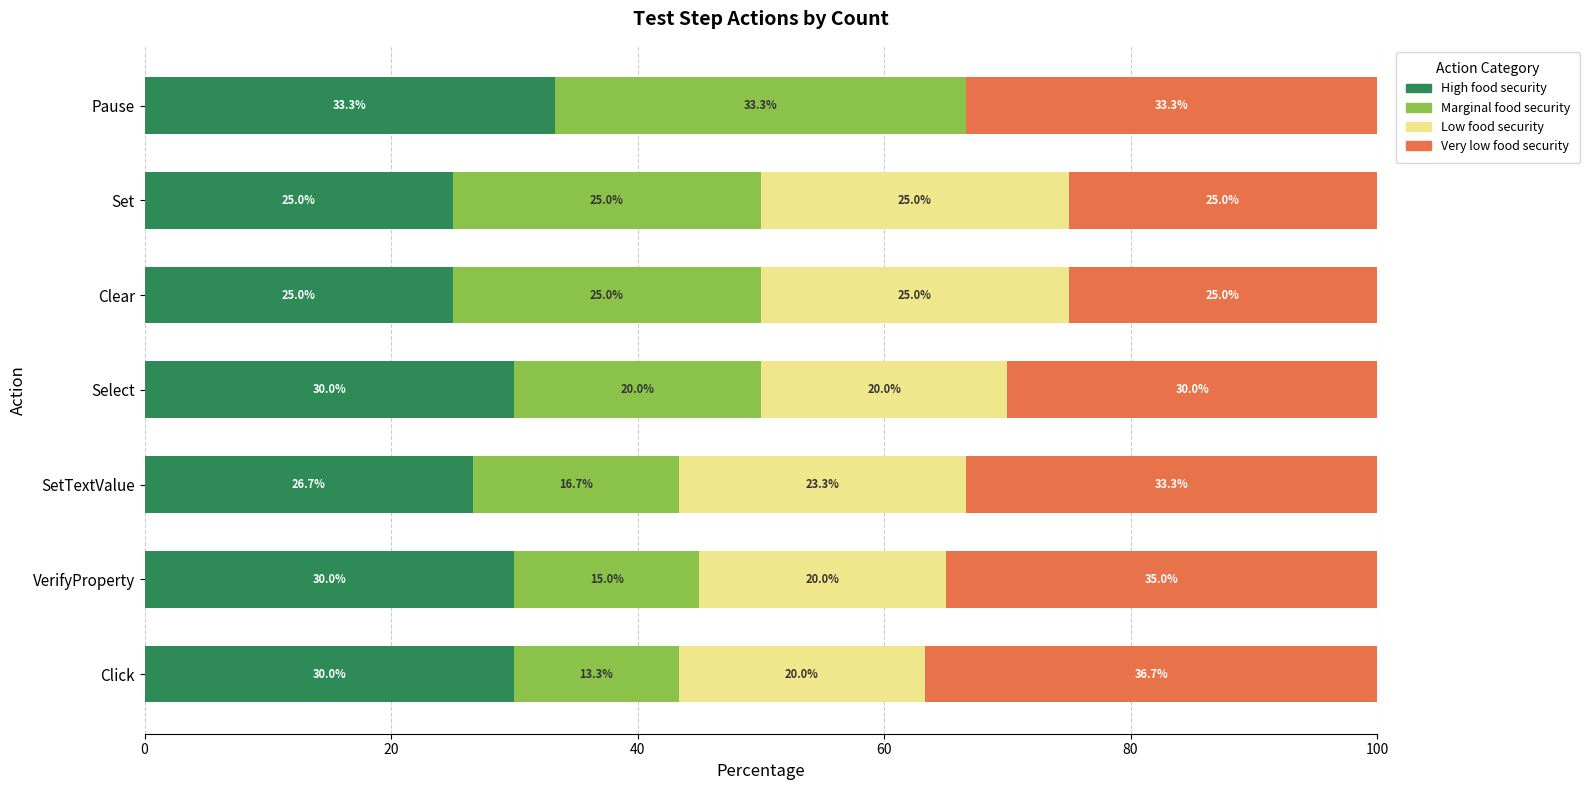

What is the maximum value for High food security?

33.3